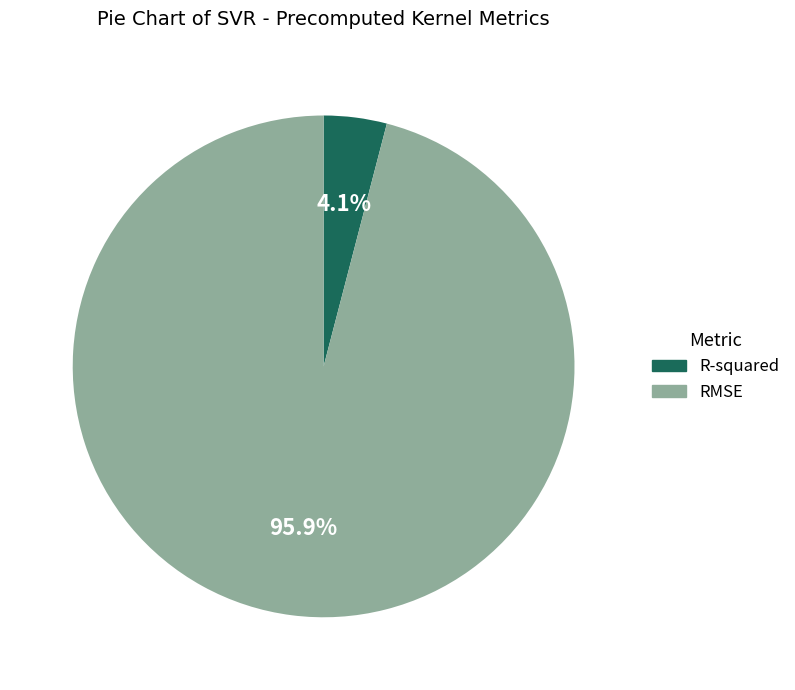

Which has a higher value, R-squared or RMSE?

RMSE